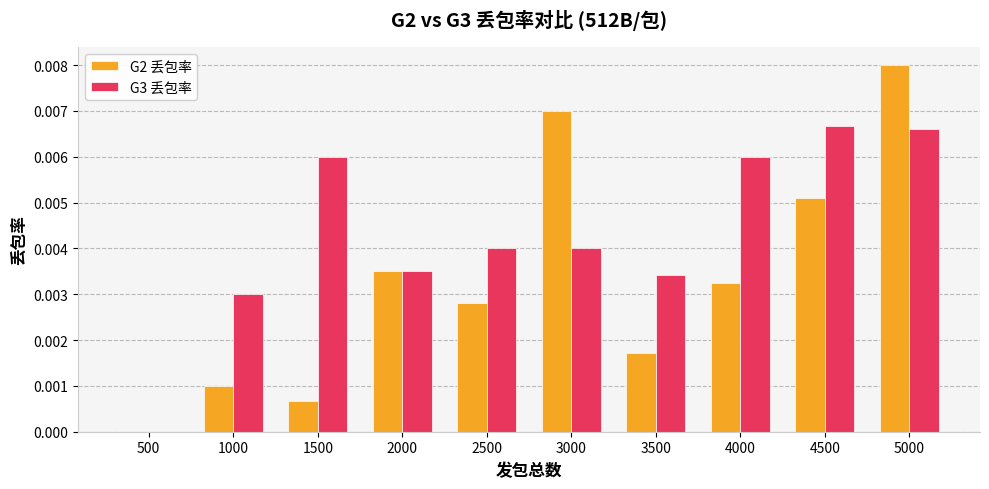

How many values in G3 丢包率 are above zero?

9